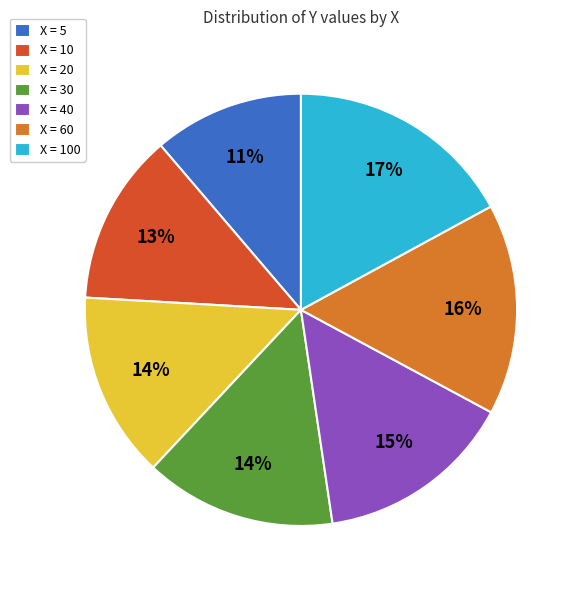

To the nearest percent, what is the average slice percentage?

14%